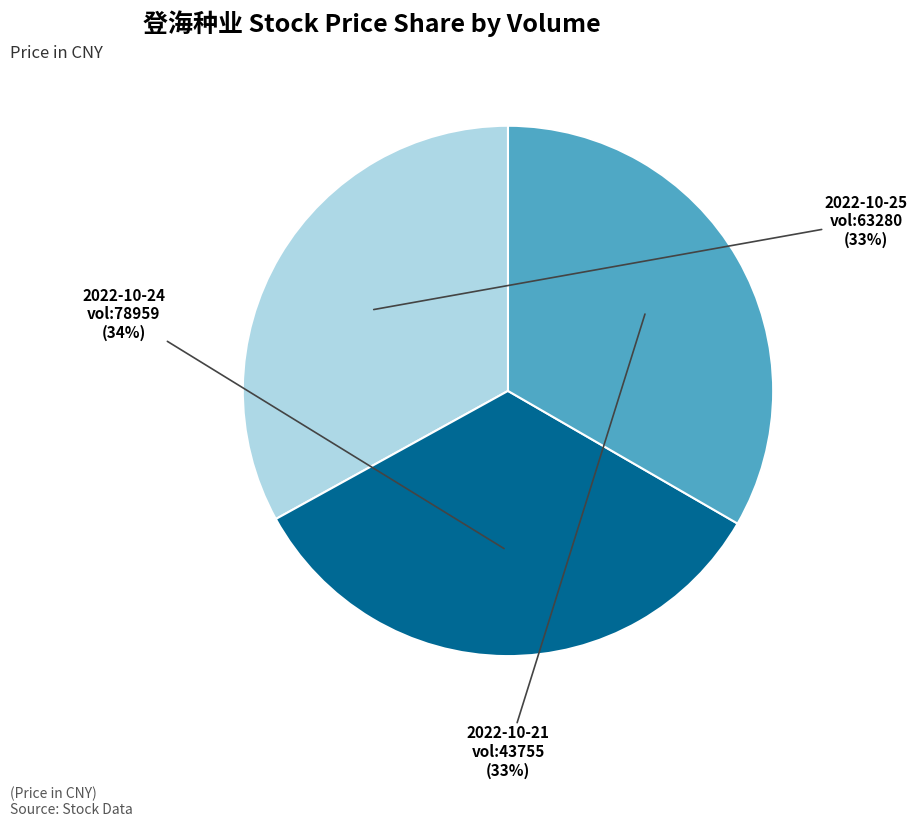

Is there a majority slice in this chart?

No